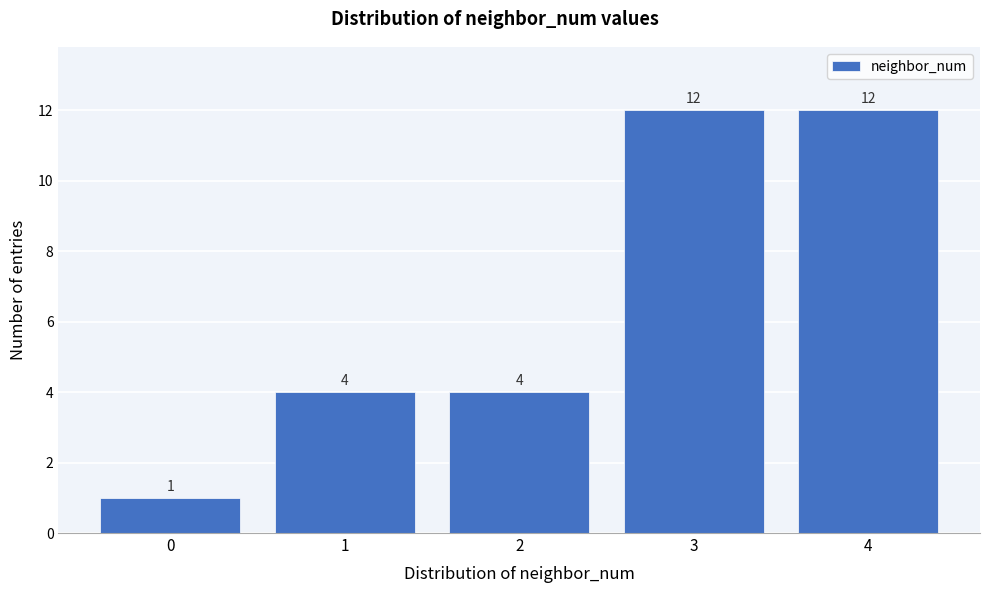

Reading left to right, extract all data points from this chart.

0=1	1=4	2=4	3=12	4=12